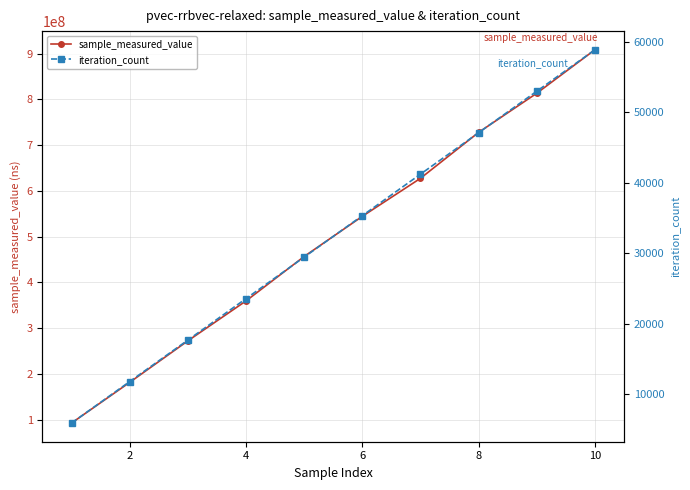

The value of sample_measured_value at 8 is 998386308. True or false?

False